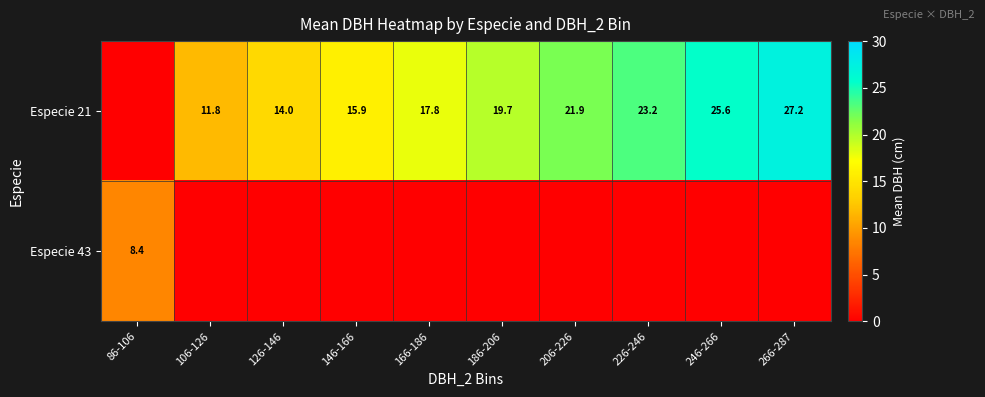

Which label corresponds to the smallest value in the chart?

86-106